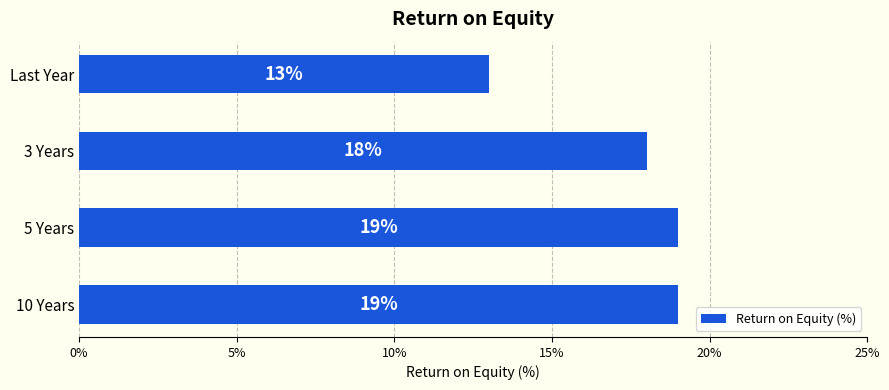

What is the approximate value at Last Year?

13